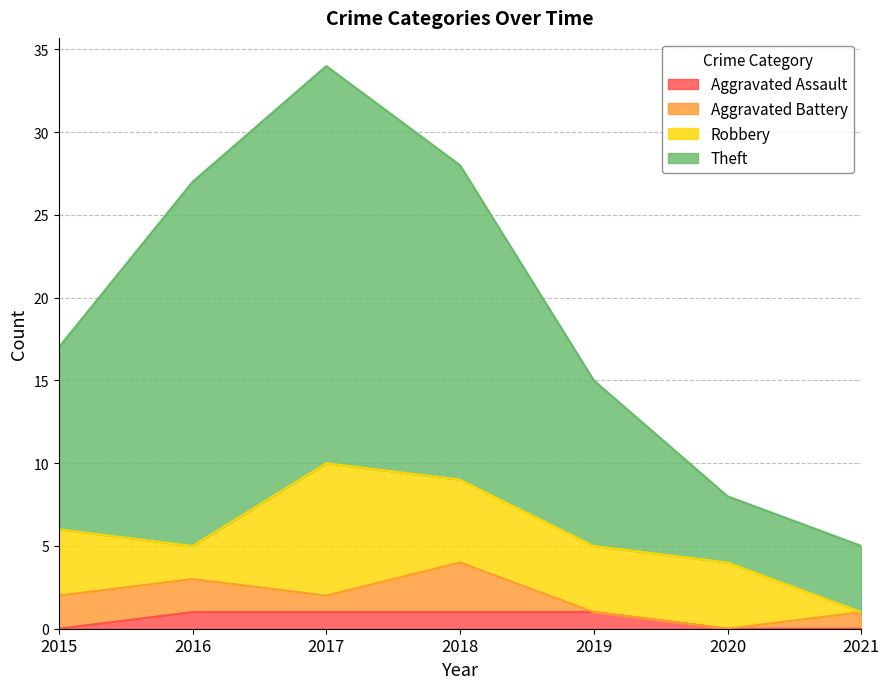

At which category is the sum across all series the highest?

2017